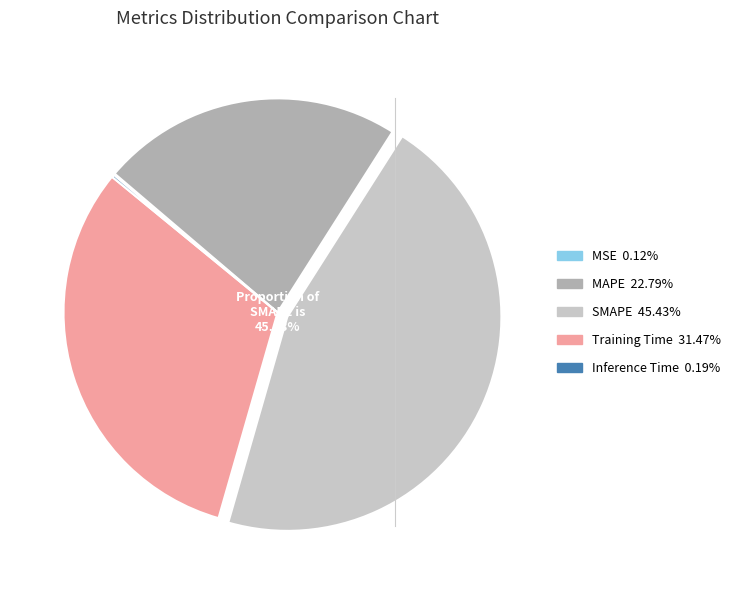

Is there a majority slice in this chart?

No